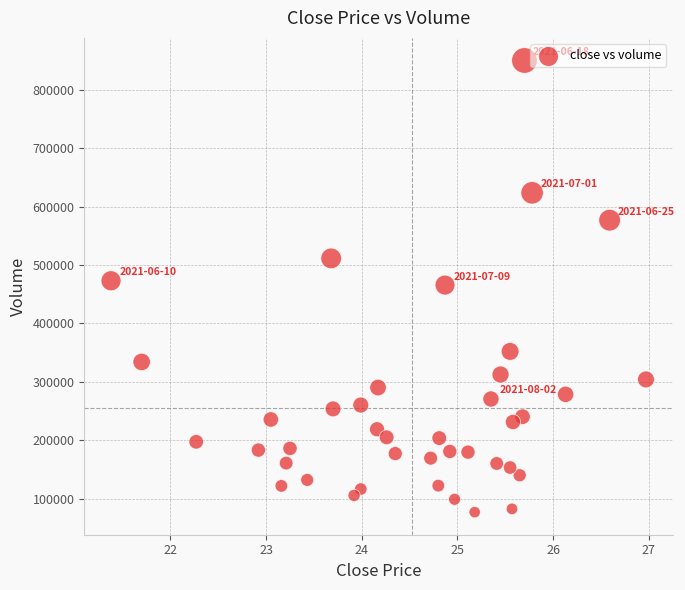

What is the range of Y values (max minus min)?

773656